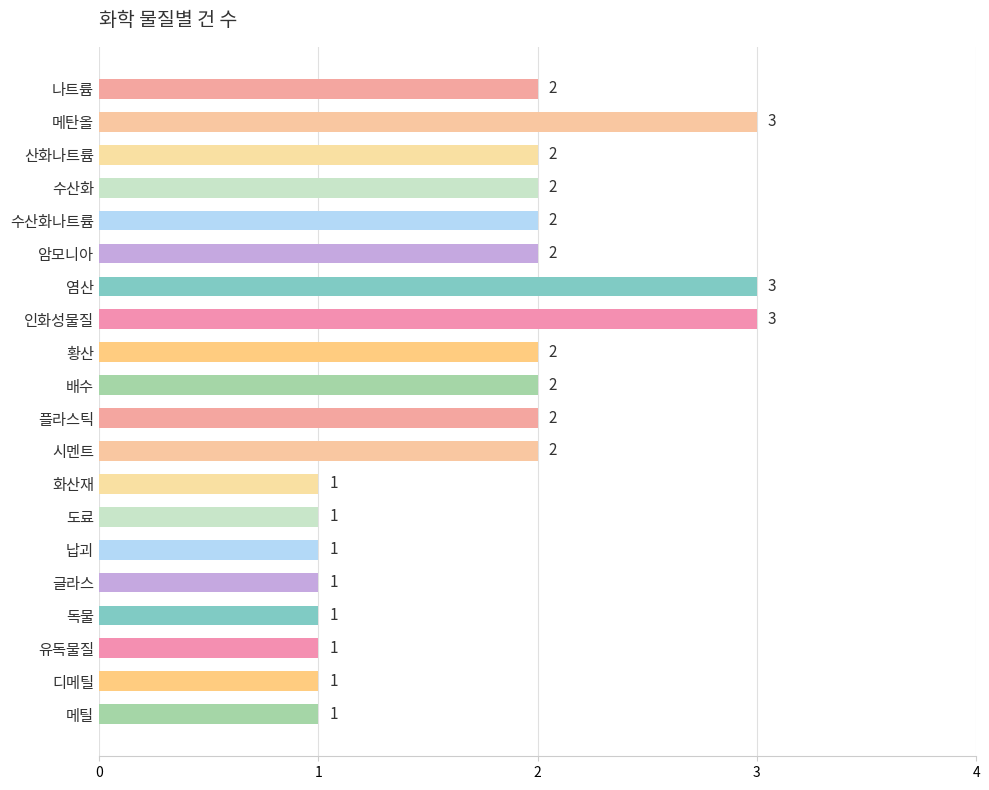

How many values are between 1 and 2?

17